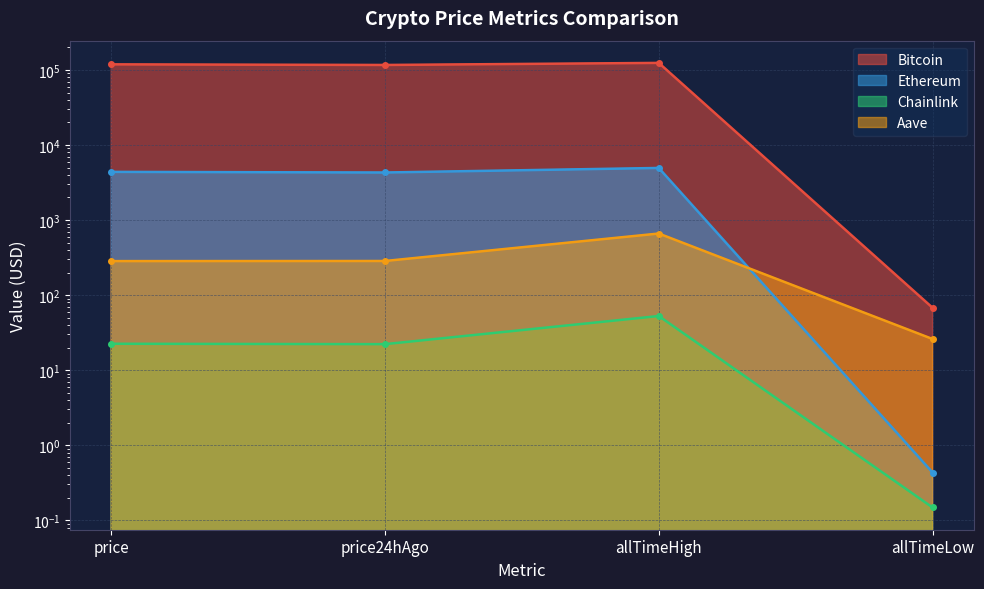

Reading left to right, list all the values displayed in this chart.

Bitcoin: 118725.0	116497.0	124128.0	67.8
Ethereum: 4385.0	4302.4	4946.1	0.4
Chainlink: 22.5	22.2	52.7	0.1
Aave: 283.9	284.9	661.7	26.0